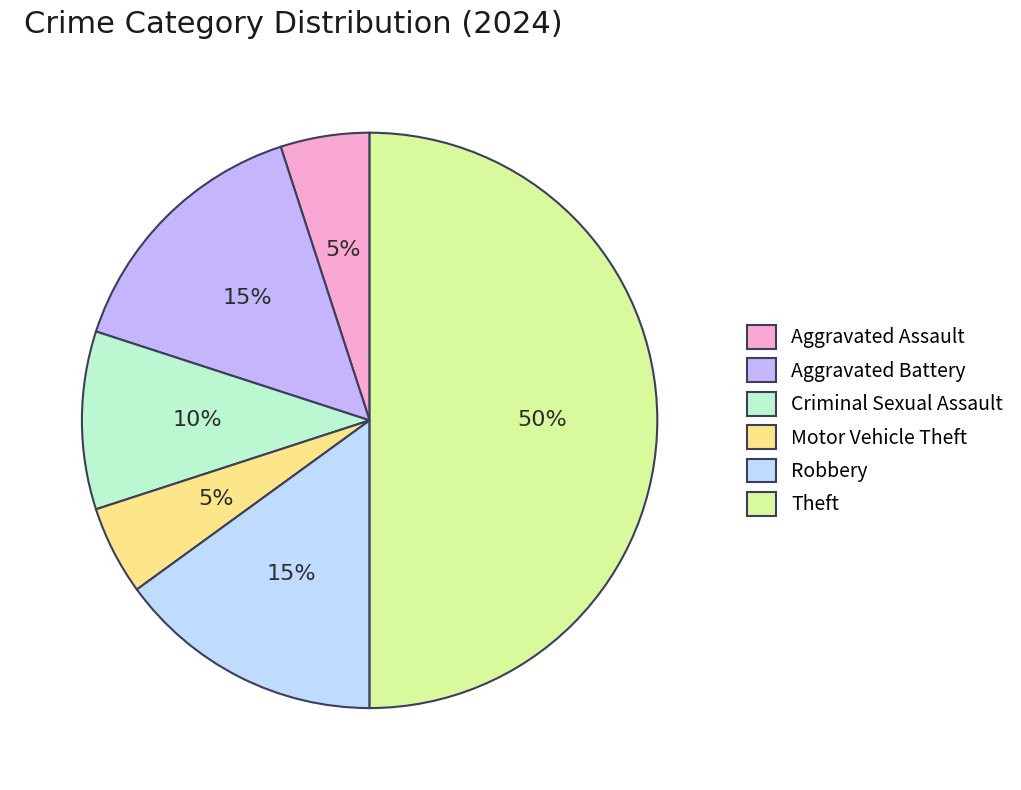

What is the ratio of the value at Theft to the value at Aggravated Battery?

3.3